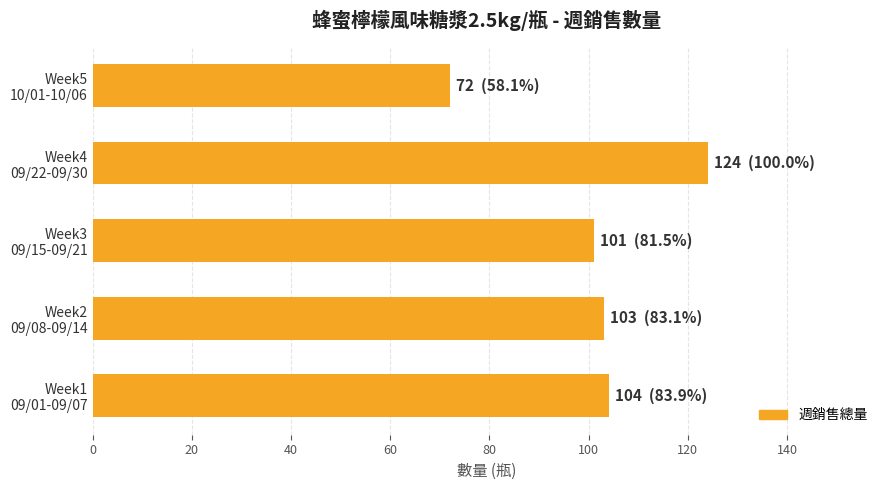

Are the bars horizontal?

Yes